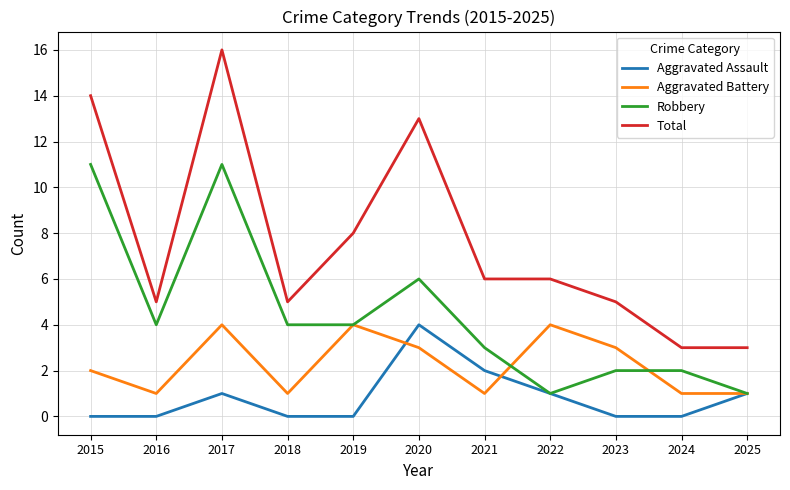

Reading left to right, transcribe all the data shown in this chart.

Aggravated Assault: 2015=0	2016=0	2017=1	2018=0	2019=0	2020=4	2021=2	2022=1	2023=0	2024=0	2025=1
Aggravated Battery: 2015=2	2016=1	2017=4	2018=1	2019=4	2020=3	2021=1	2022=4	2023=3	2024=1	2025=1
Robbery: 2015=11	2016=4	2017=11	2018=4	2019=4	2020=6	2021=3	2022=1	2023=2	2024=2	2025=1
Total: 2015=14	2016=5	2017=16	2018=5	2019=8	2020=13	2021=6	2022=6	2023=5	2024=3	2025=3